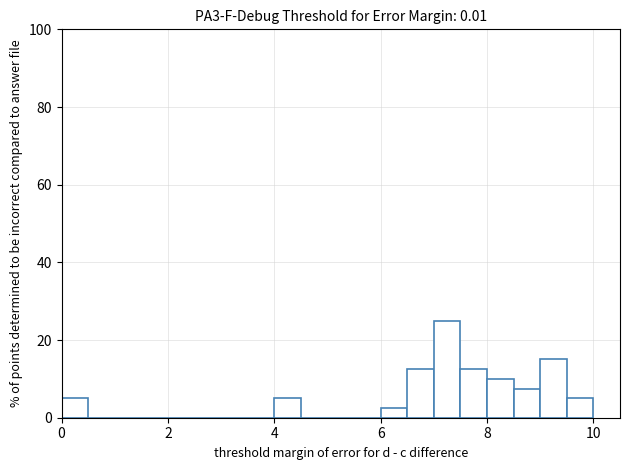

Around what value on the x-axis is the tallest bar? Give the approximate position of its centre, as read against the axis.

7.2